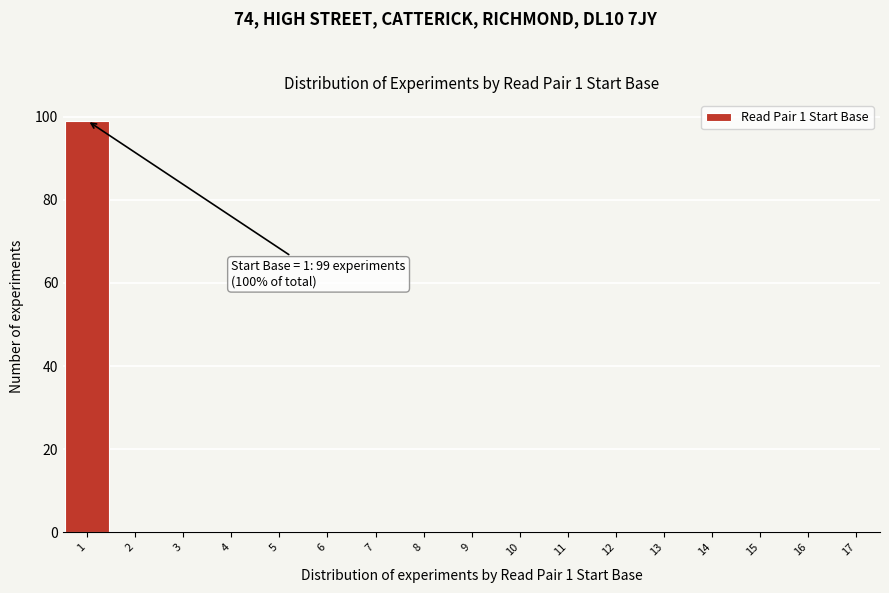

Which range on the x-axis has the tallest bar?

0.5 to 1.5